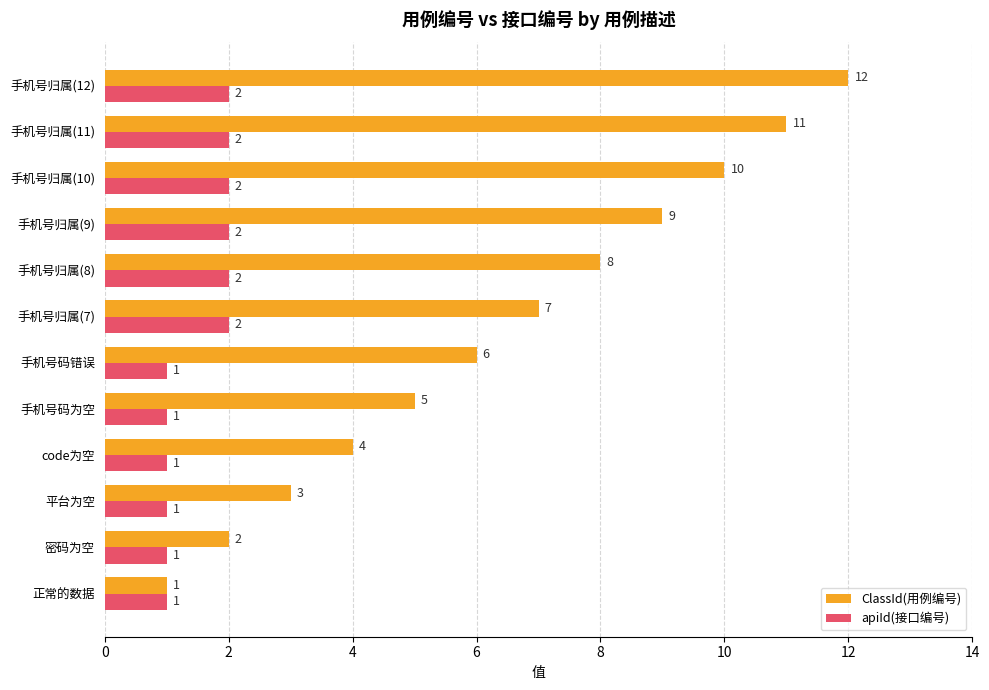

At which label does ClassId(用例编号) reach its peak?

手机号归属(12)